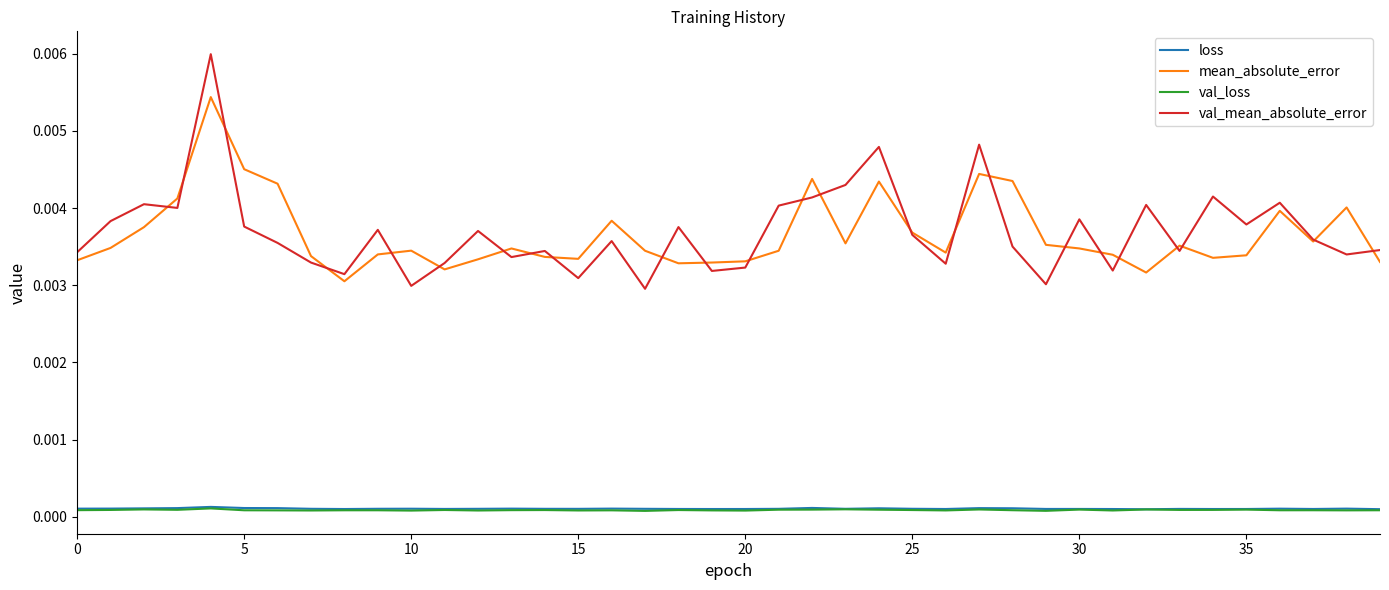

True or false: val_loss and mean_absolute_error intersect in this chart.

False